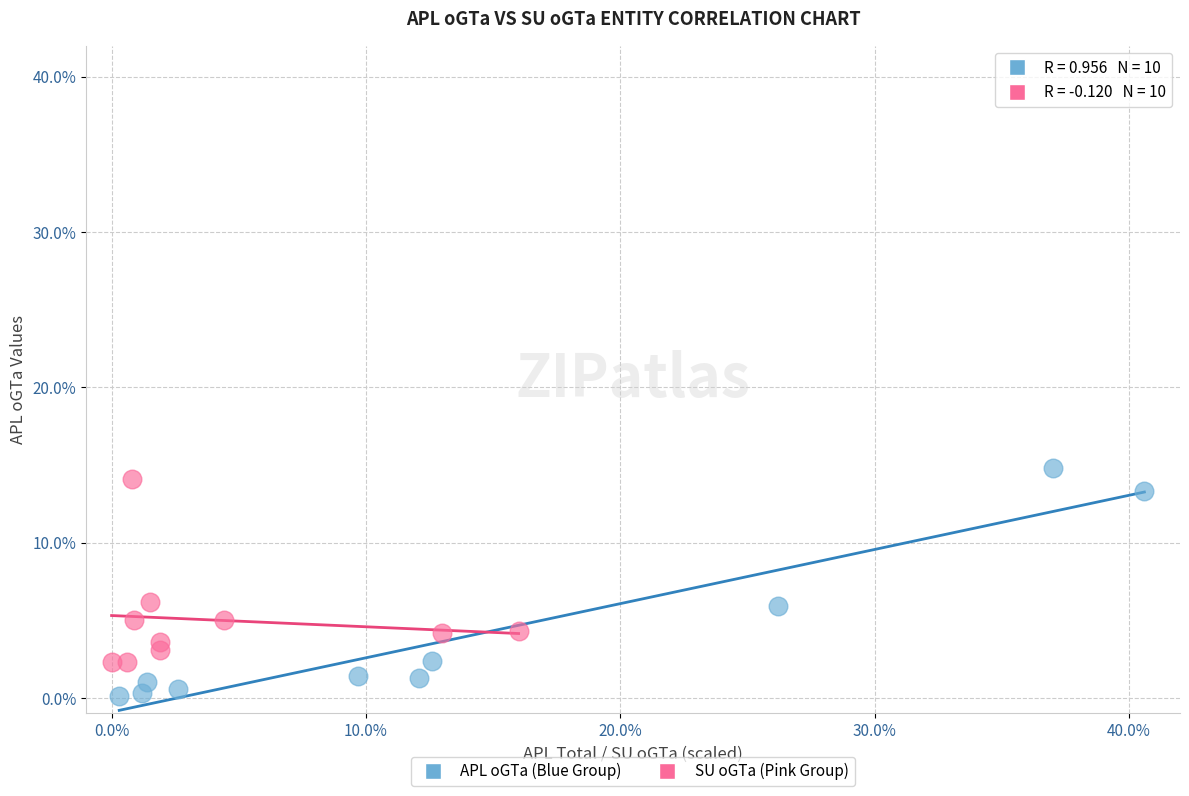

Which series contains the lowest Y value?

APL oGTa (Blue Group)